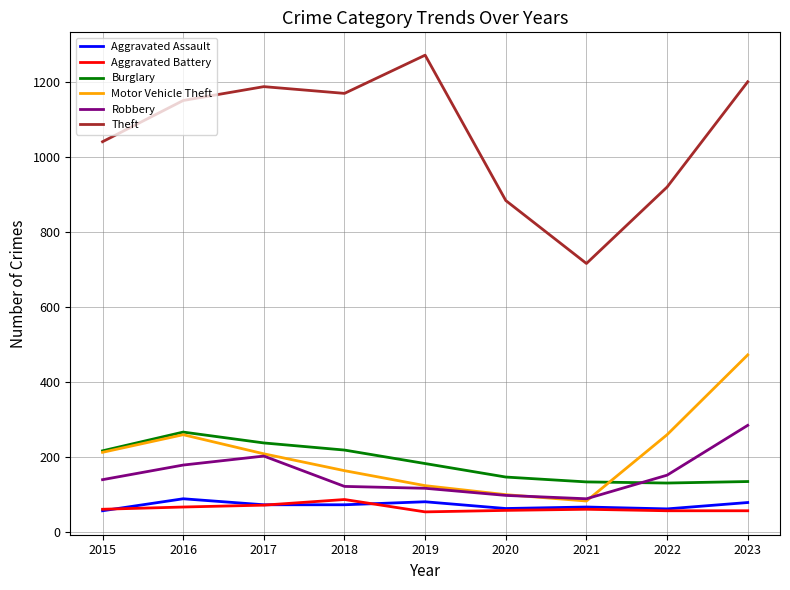

What is the difference between the second highest and second lowest values in the Aggravated Assault series?

19